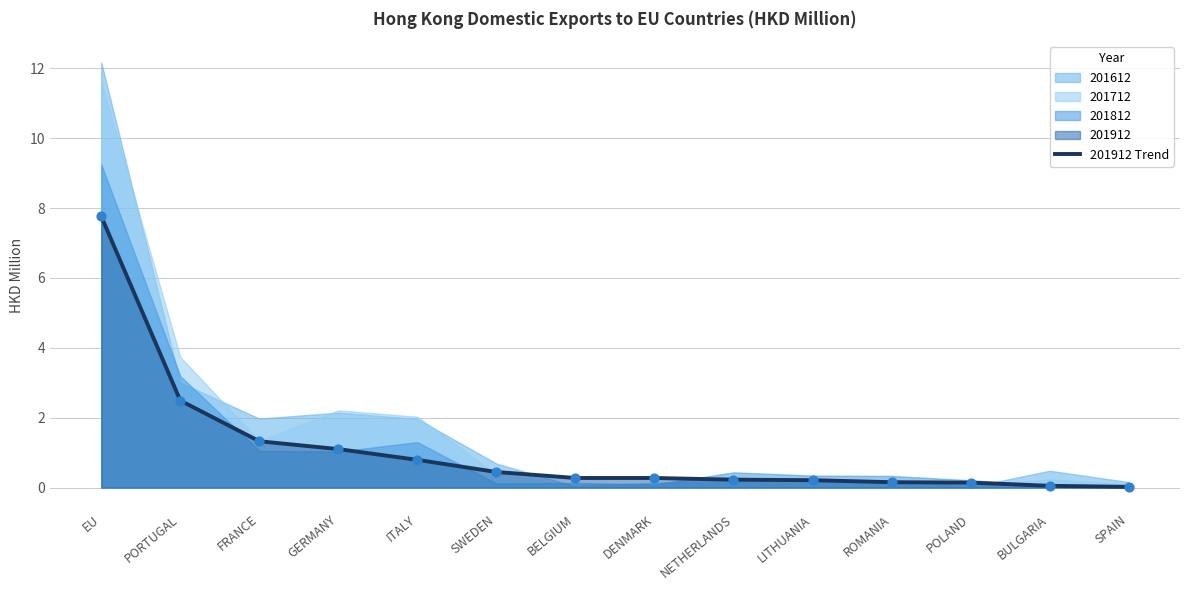

Which has a higher value, FRANCE or ITALY?

FRANCE